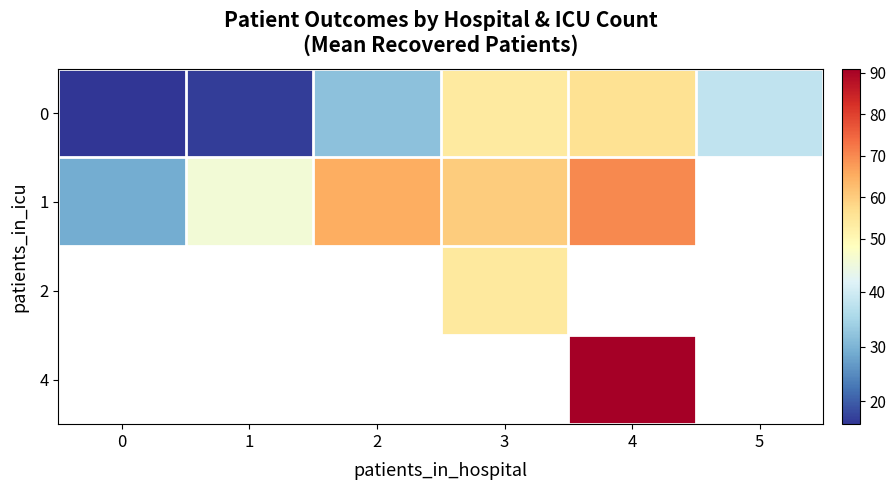

What is the approximate value of 0 at 1?

16.8